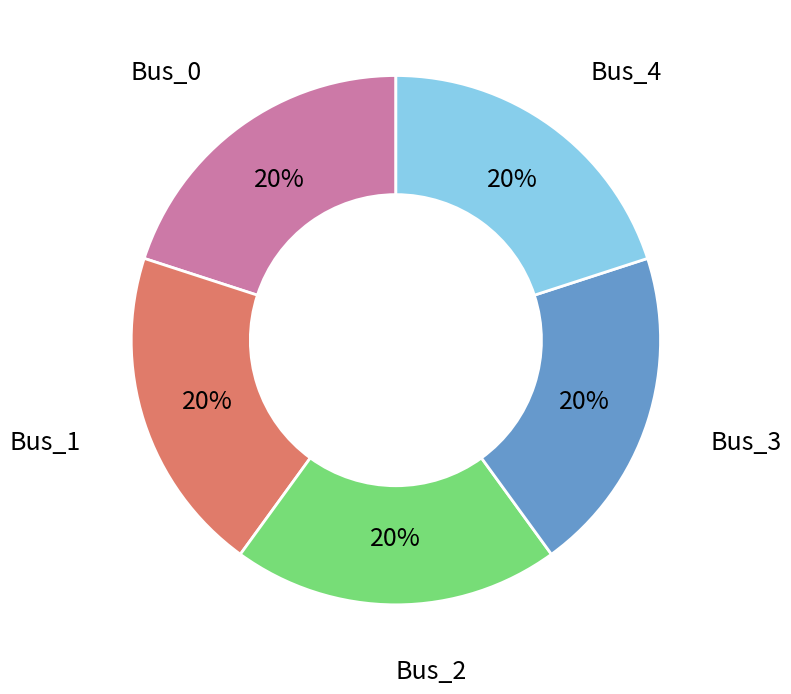

To the nearest percent, what is the average slice percentage?

20%